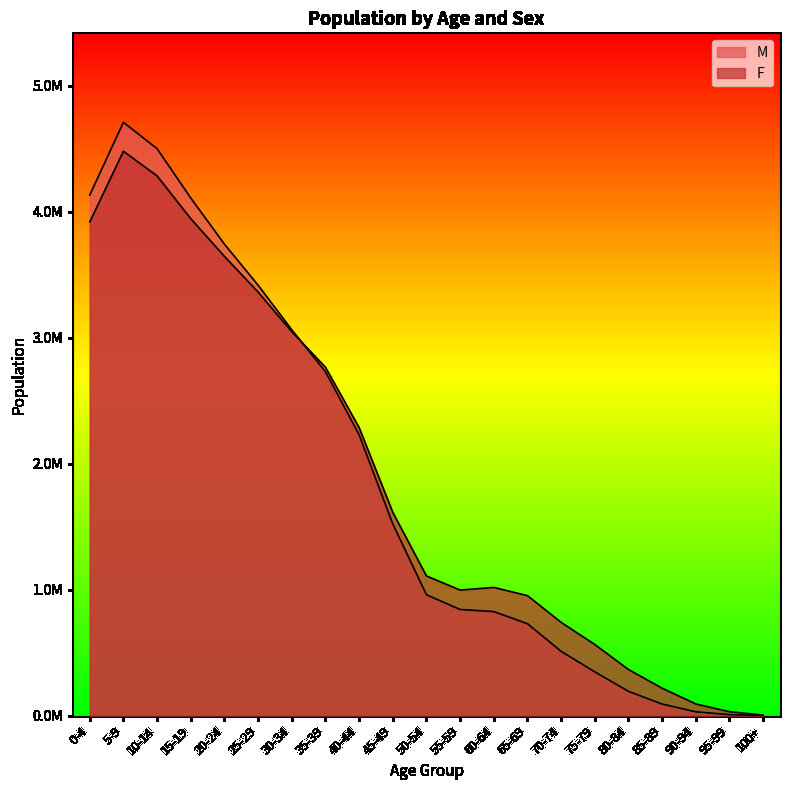

Which has a higher value, 15-19 or 35-39?

15-19